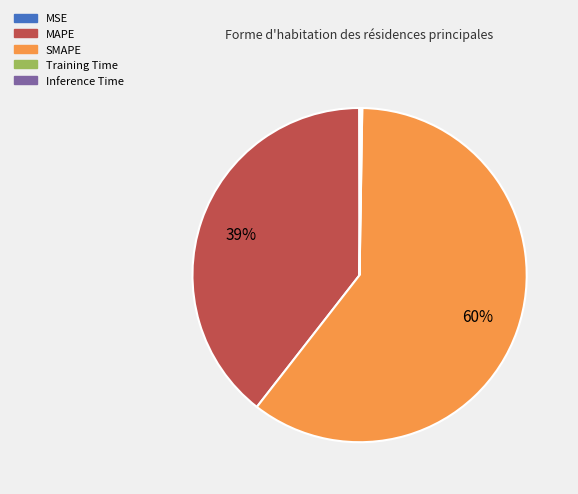

What is the largest slice in the pie chart?

SMAPE